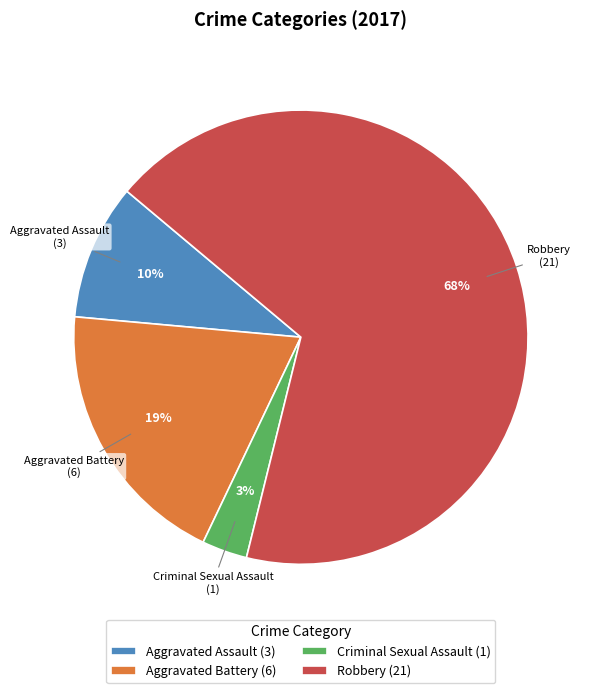

Between Aggravated Assault and Aggravated Battery, which is larger?

Aggravated Battery